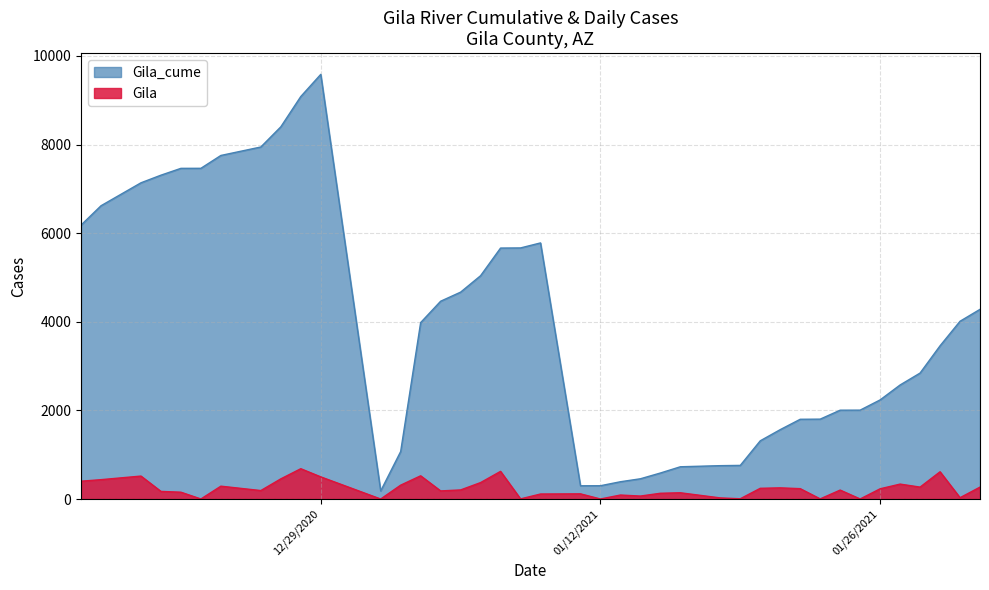

At which category is the sum across all series the highest?

12/29/2020